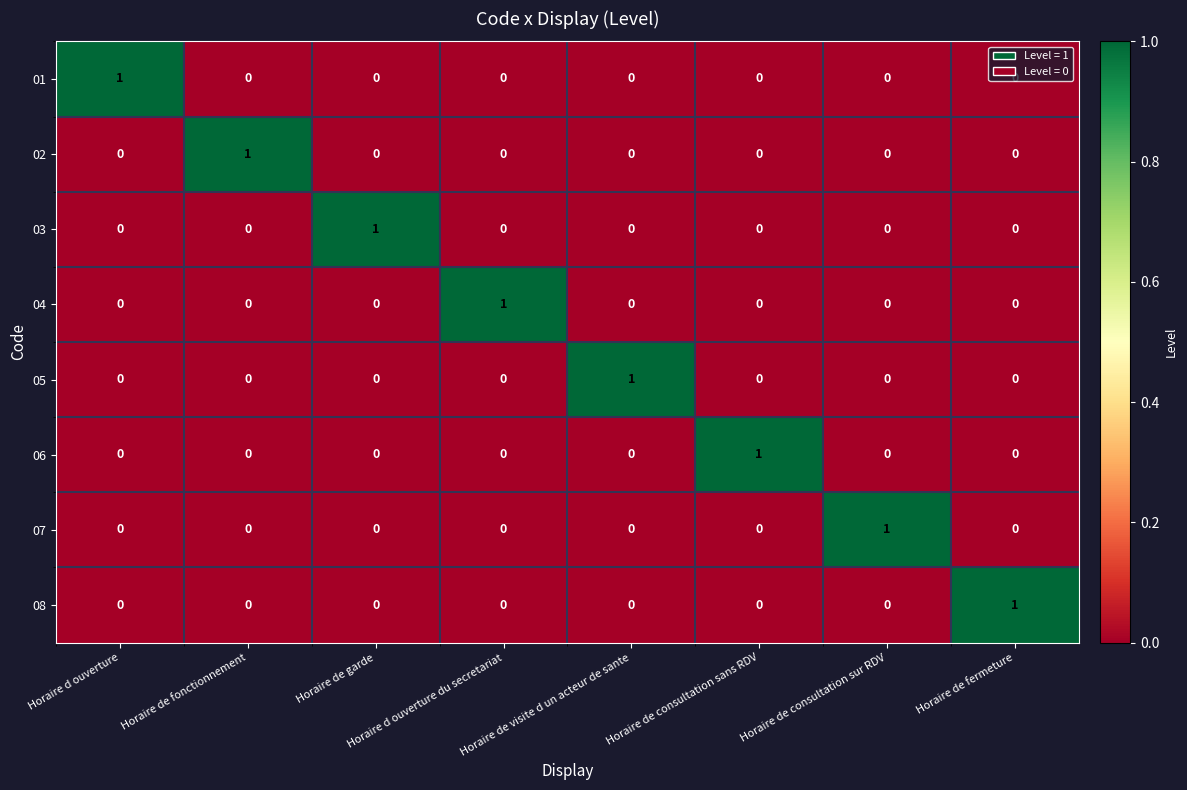

At how many categories does at least one series exceed 0?

8